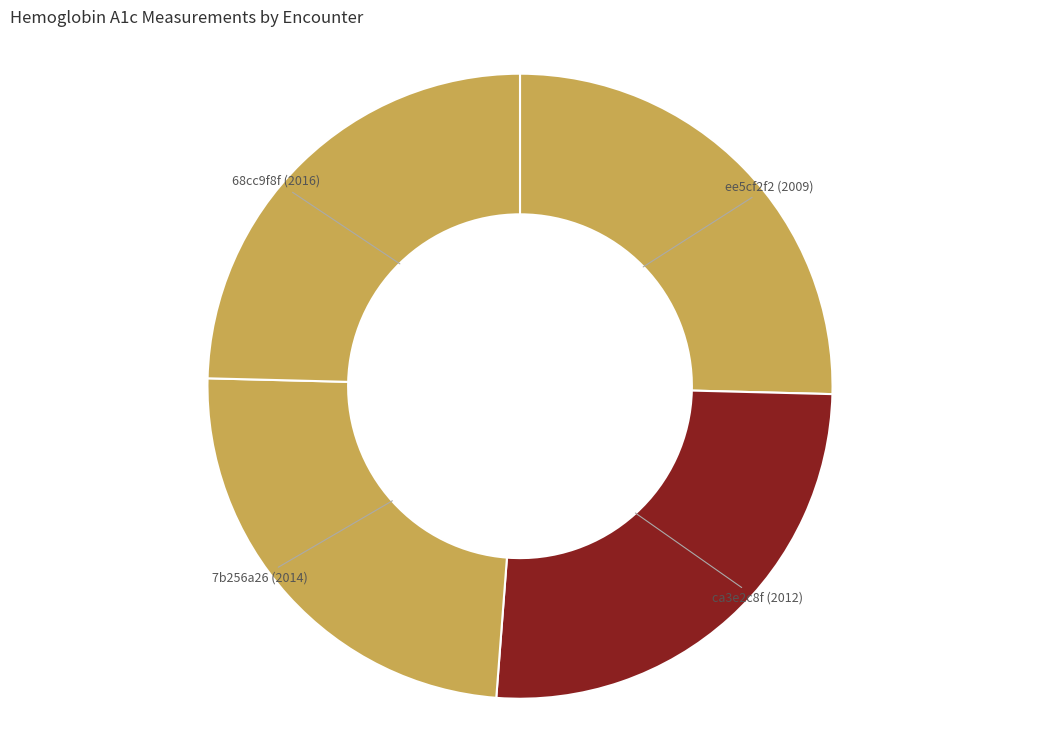

Count the number of slices in the pie.

4